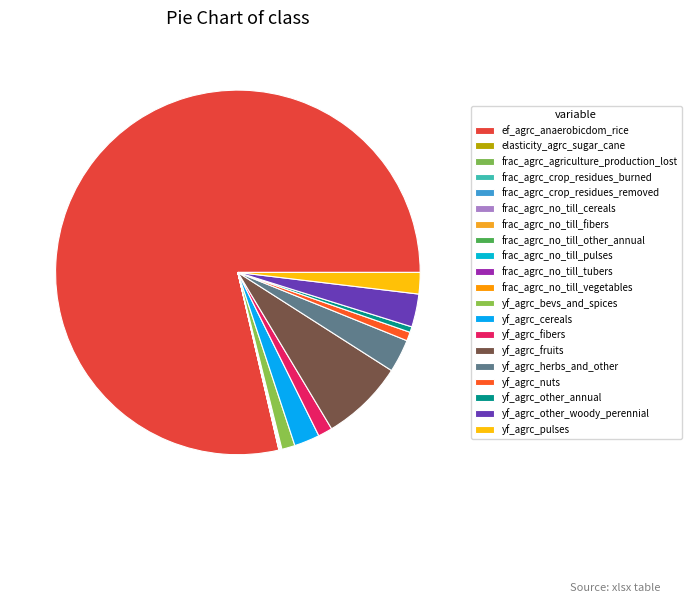

What percentage is the yf_agrc_bevs_and_spices slice, to the nearest percent?

1%